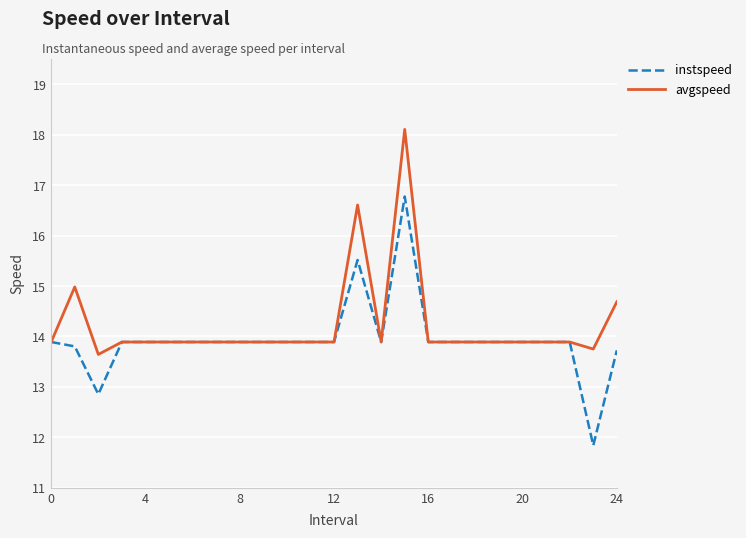

Which series has the widest spread of values?

instspeed